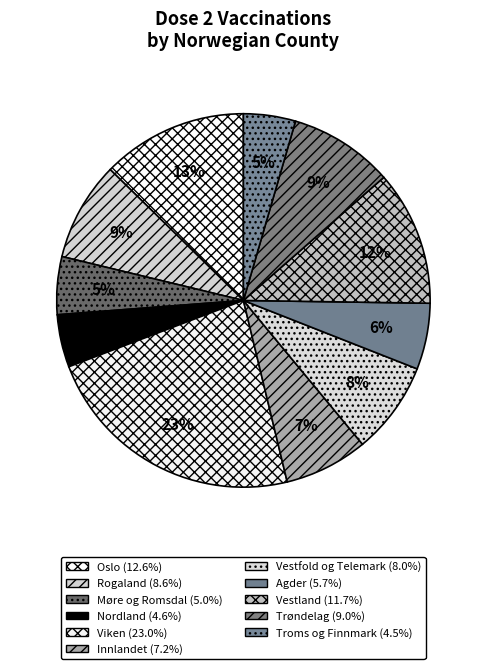

How many segments does this pie chart have?

11